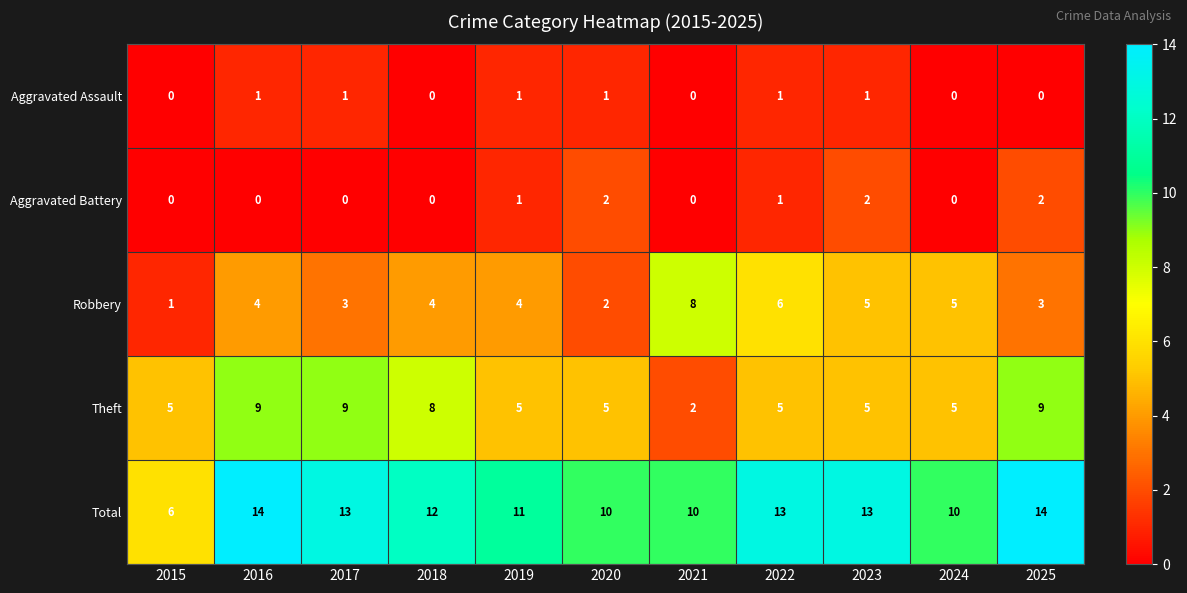

What value does the Theft series have at 2019?

5